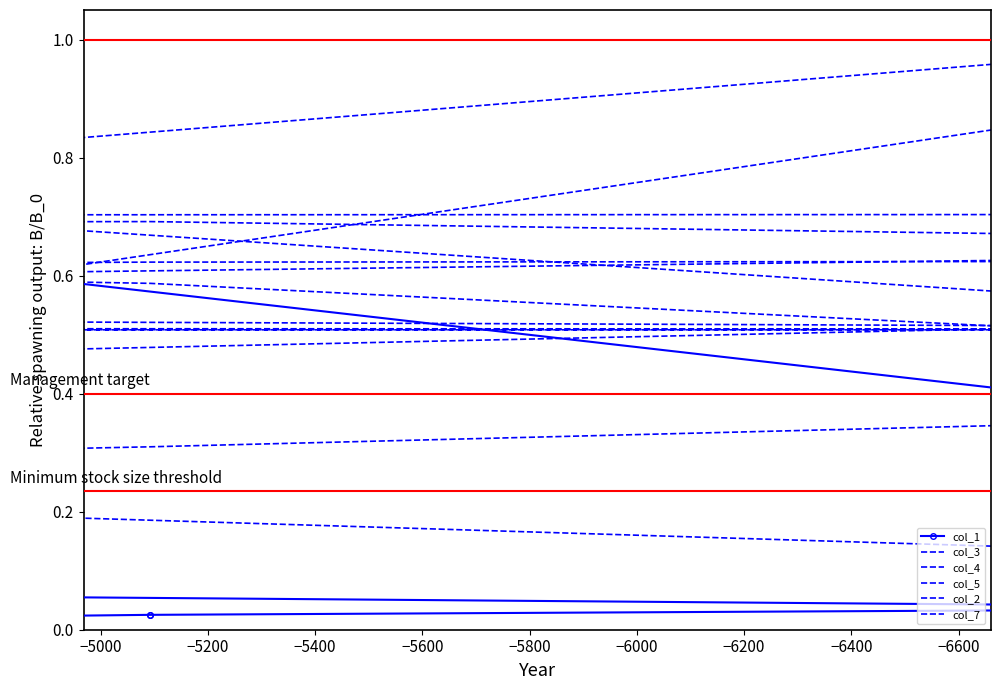

True or false: col_5 and col_1 intersect in this chart.

False